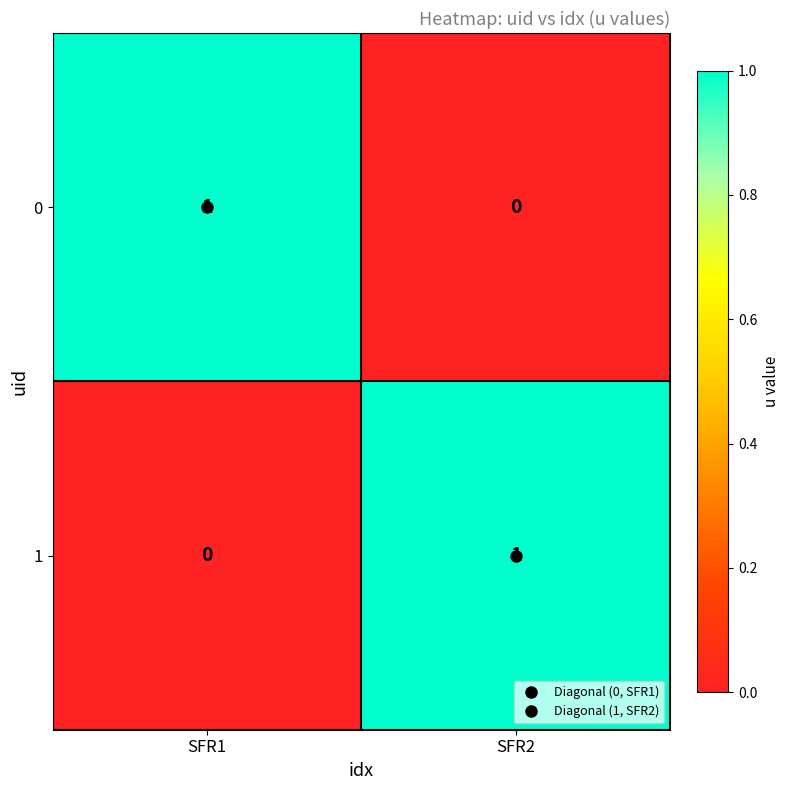

At which label is 0 closest to 0?

SFR2